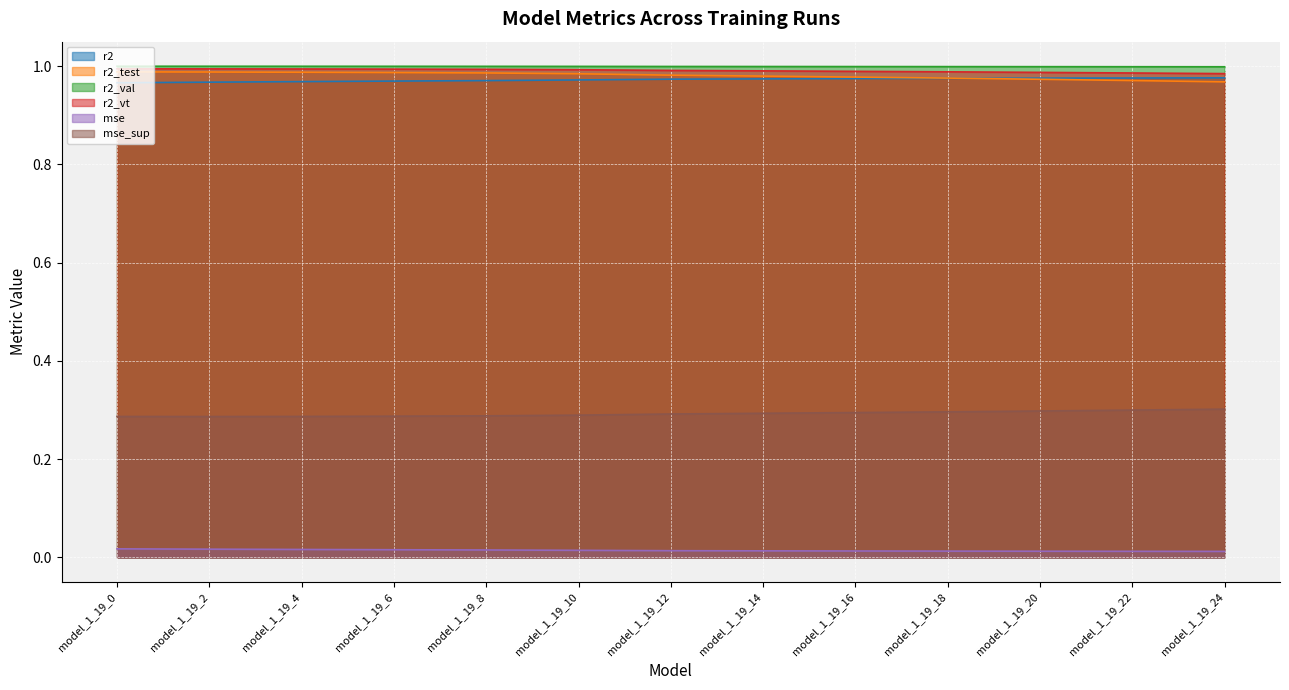

What is the lowest value of the r2_vt series?

1.0